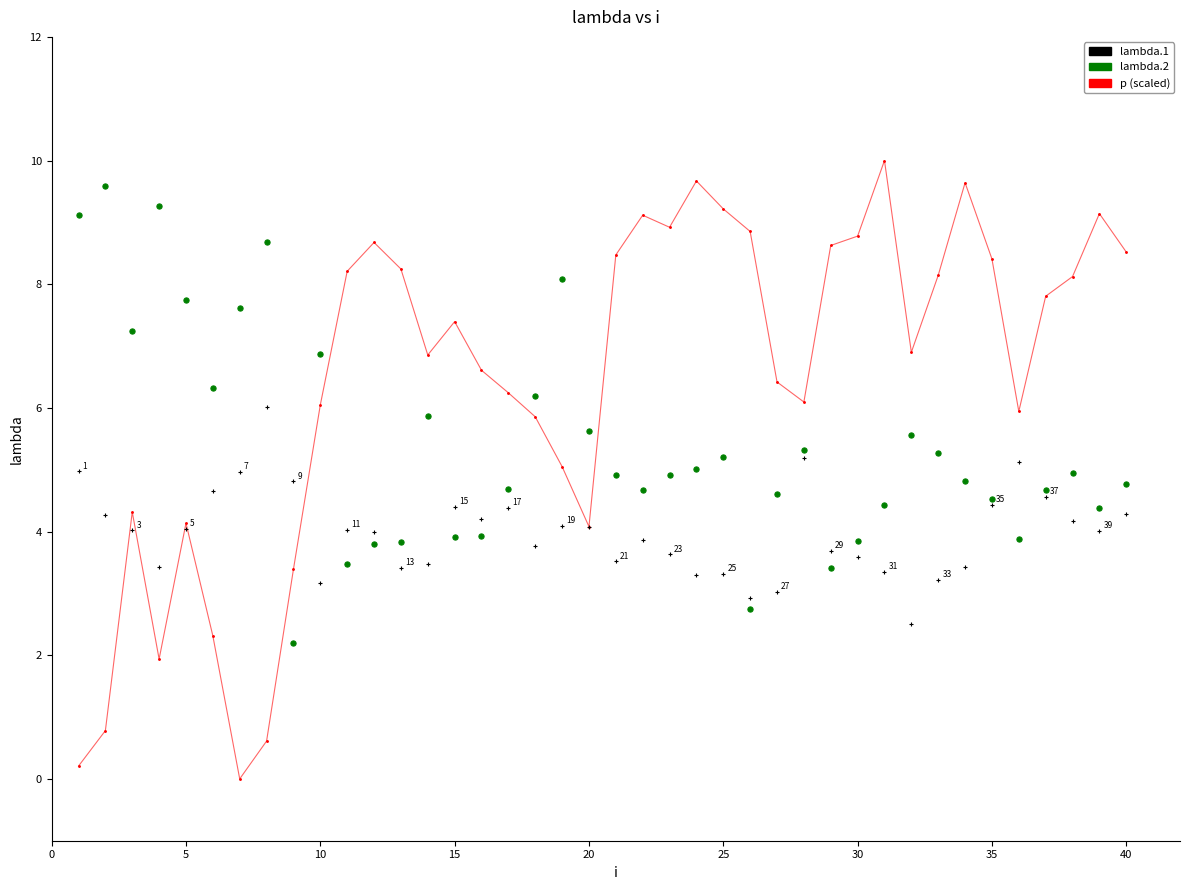

What is the X range (max minus min) for the scatter plot?

39.0